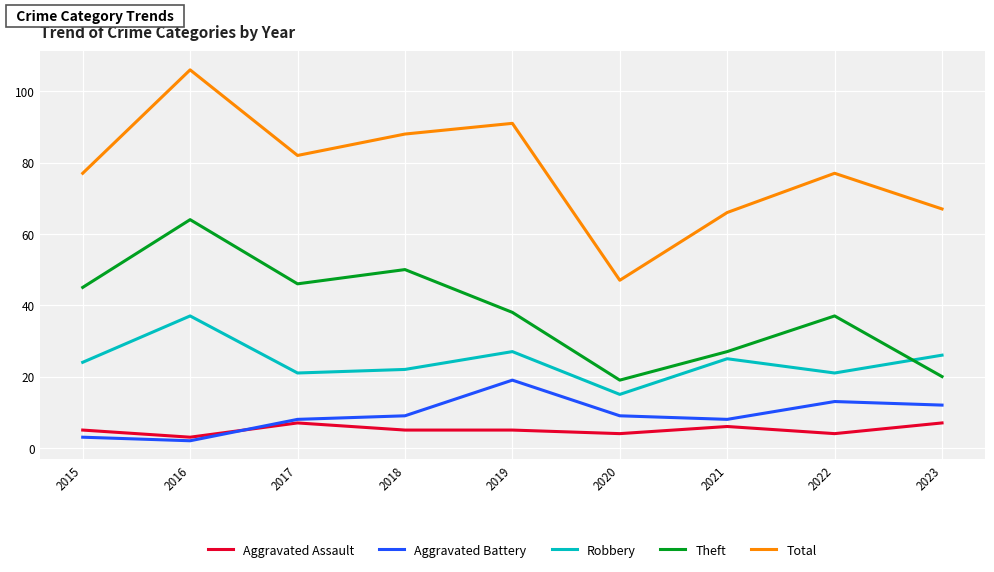

Rank the series at 2022 from highest to lowest value.

Total, Theft, Robbery, Aggravated Battery, Aggravated Assault